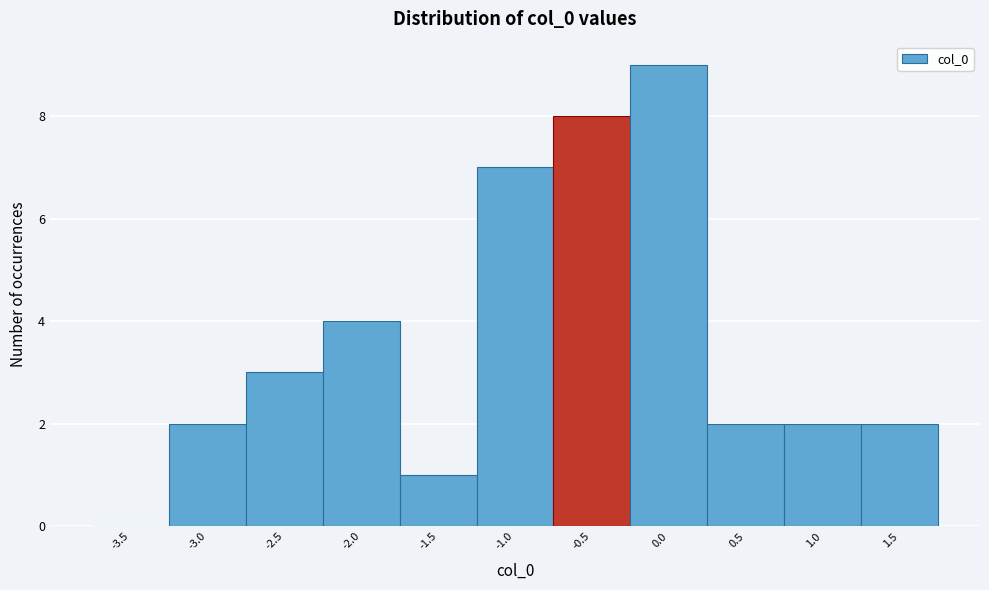

Reading left to right, extract all data points from this chart.

-3.5=0	-3.0=2	-2.5=3	-2.0=4	-1.5=1	-1.0=7	-0.5=8	0.0=9	0.5=2	1.0=2	1.5=2